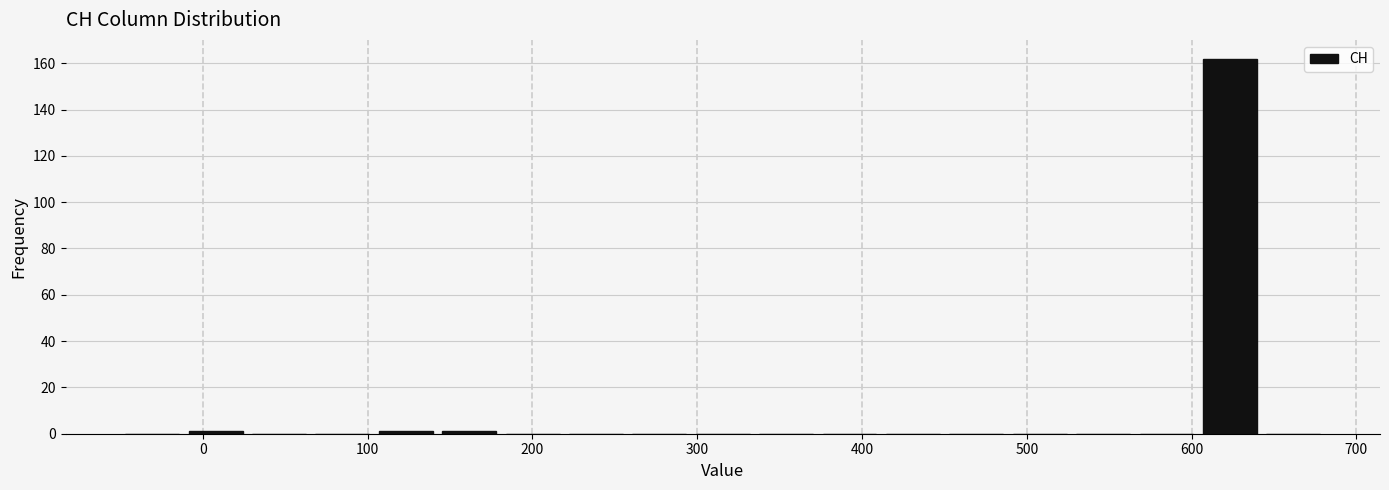

Read against the x-axis, roughly where is the centre of the tallest bar?

620